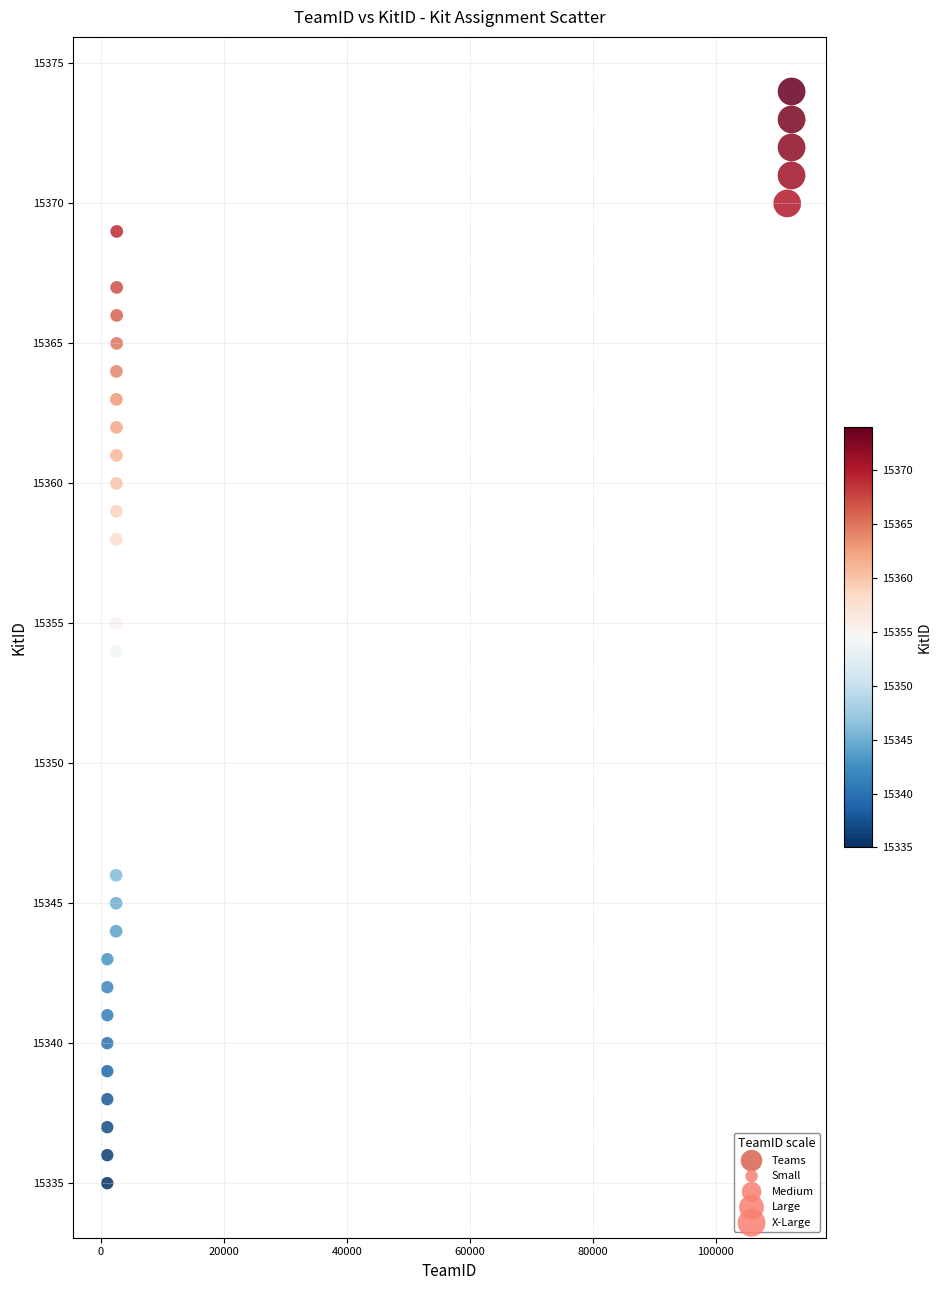

What is the range of X values (max minus min)?

111244